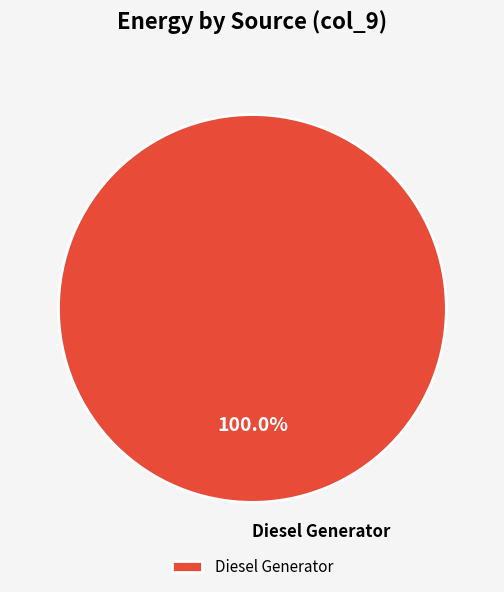

Is there a majority slice in this chart?

Yes